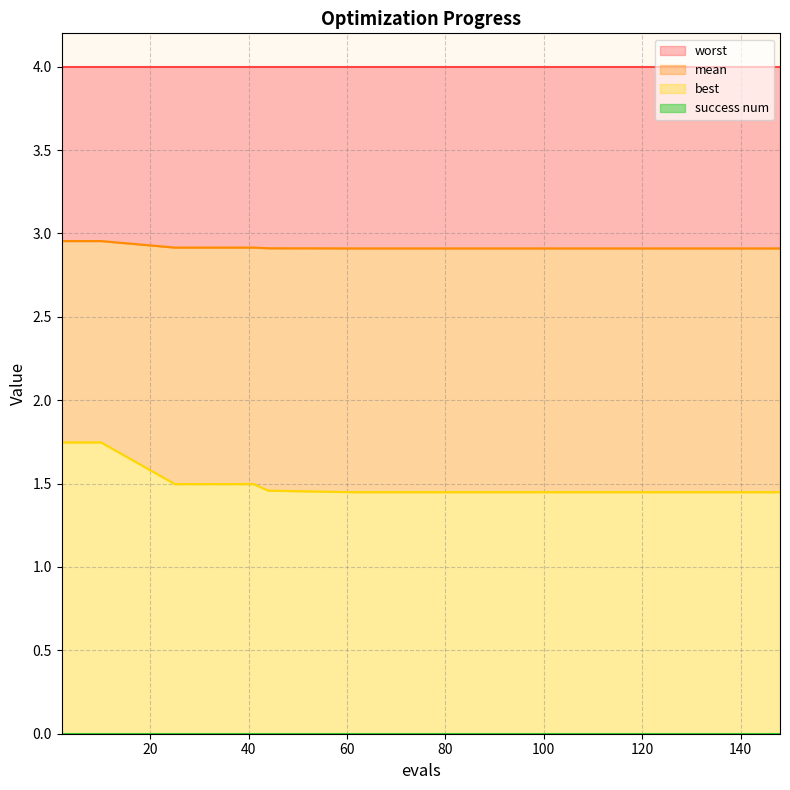

True or false: mean has a value of 1.2 at 61.

False